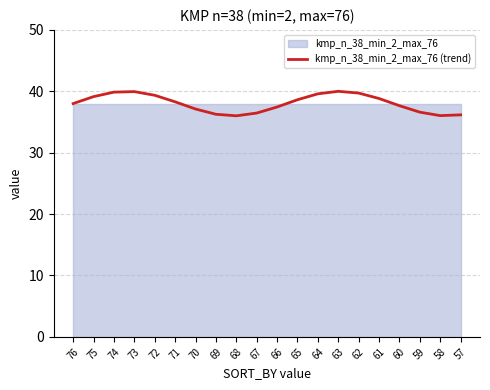

What is the value of the 13th point from the left?

39.6